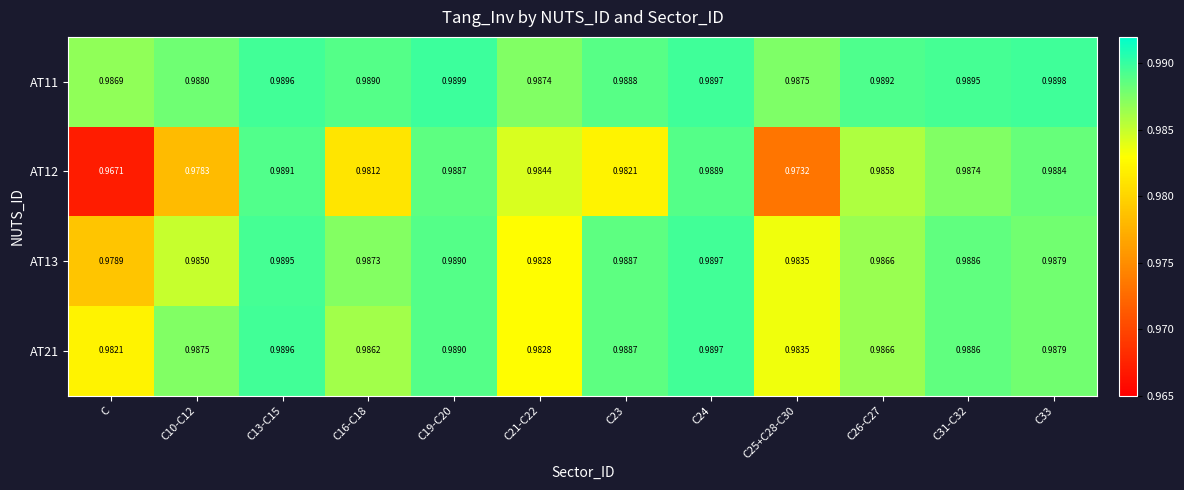

At which label does AT13 reach its minimum?

C